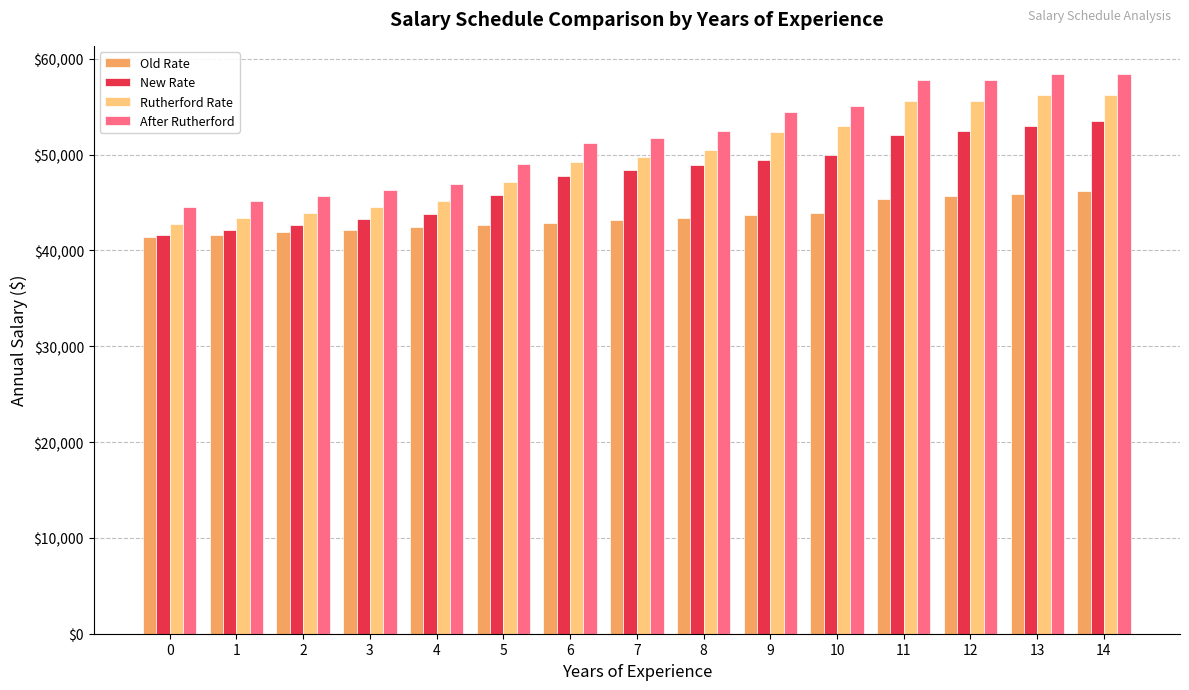

What is the value of the Old Rate bar at the 3rd from the left?

41900.0